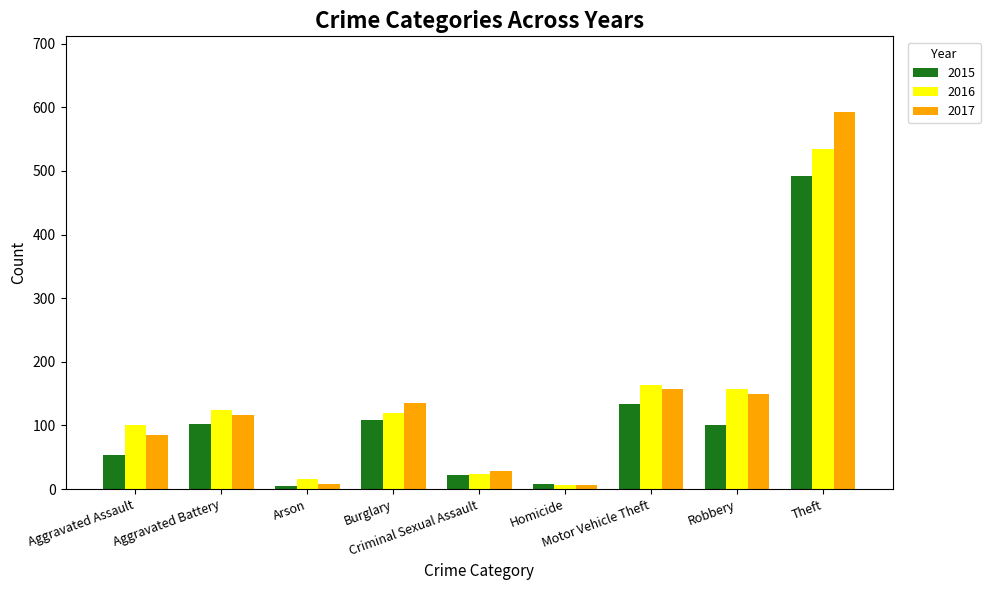

What value does the 2016 series have at Burglary?

120